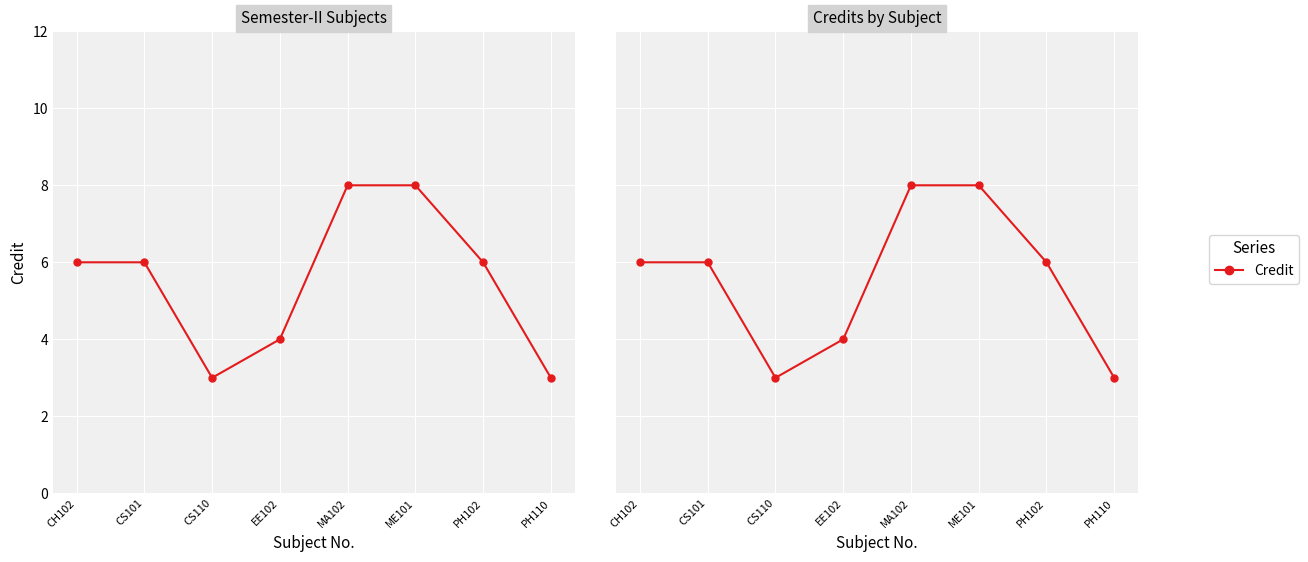

What value does the data have at CS110?

3